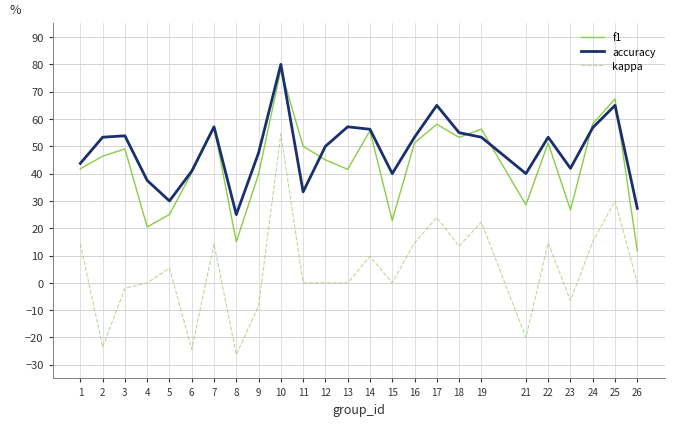

At which category is the sum across all series the highest?

10